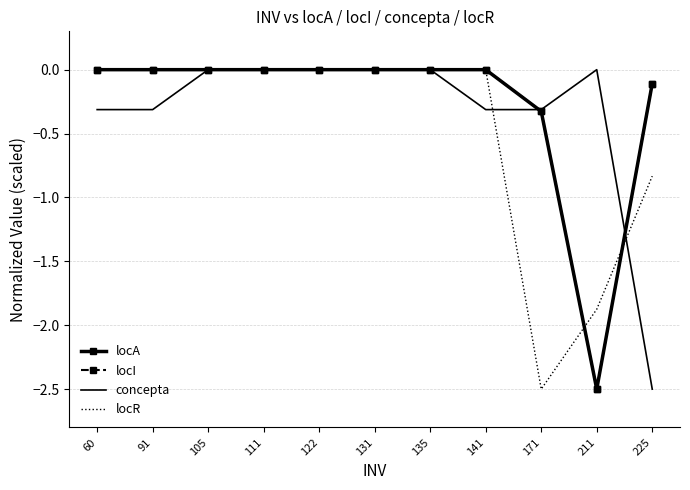

After their last crossing, which series has the higher values: locA or concepta?

locA